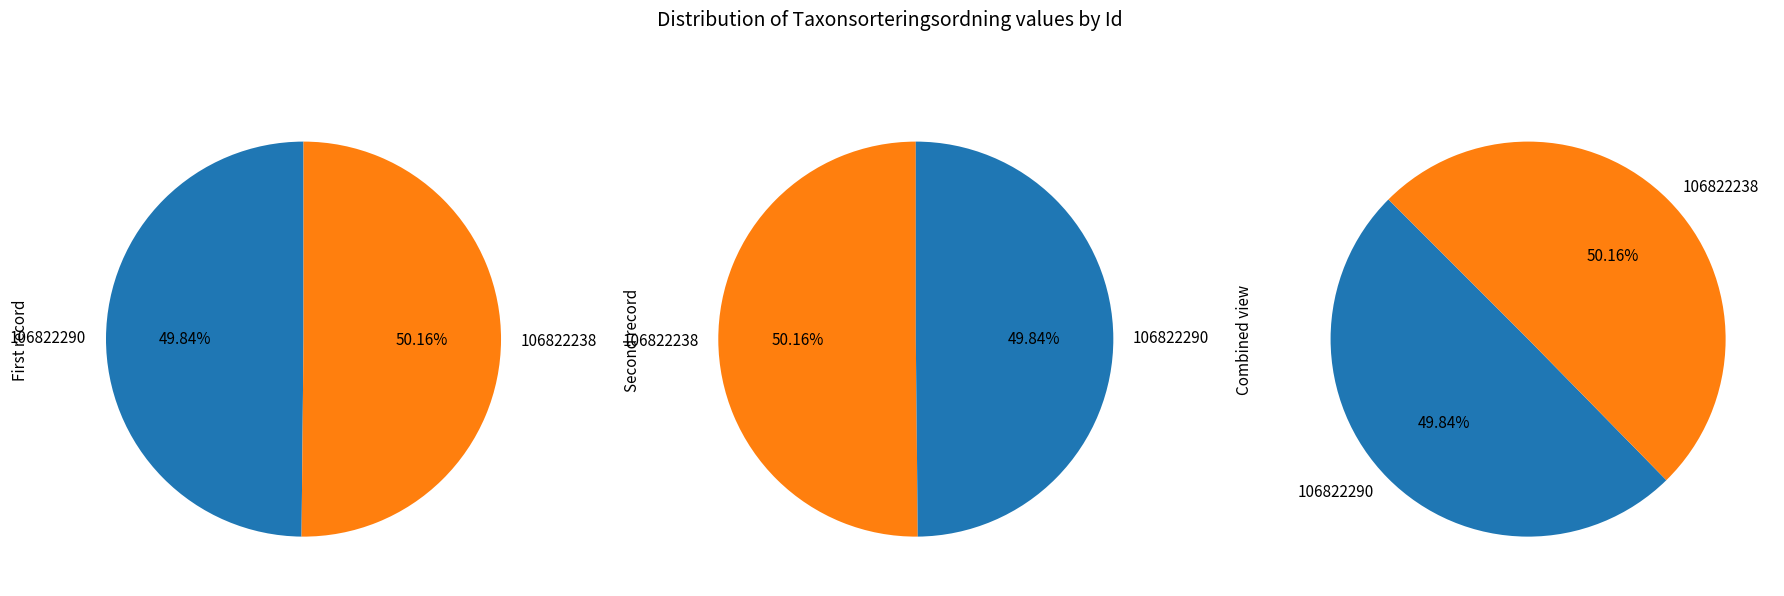

Rank the categories by value from lowest to highest.

106822290, 106822238